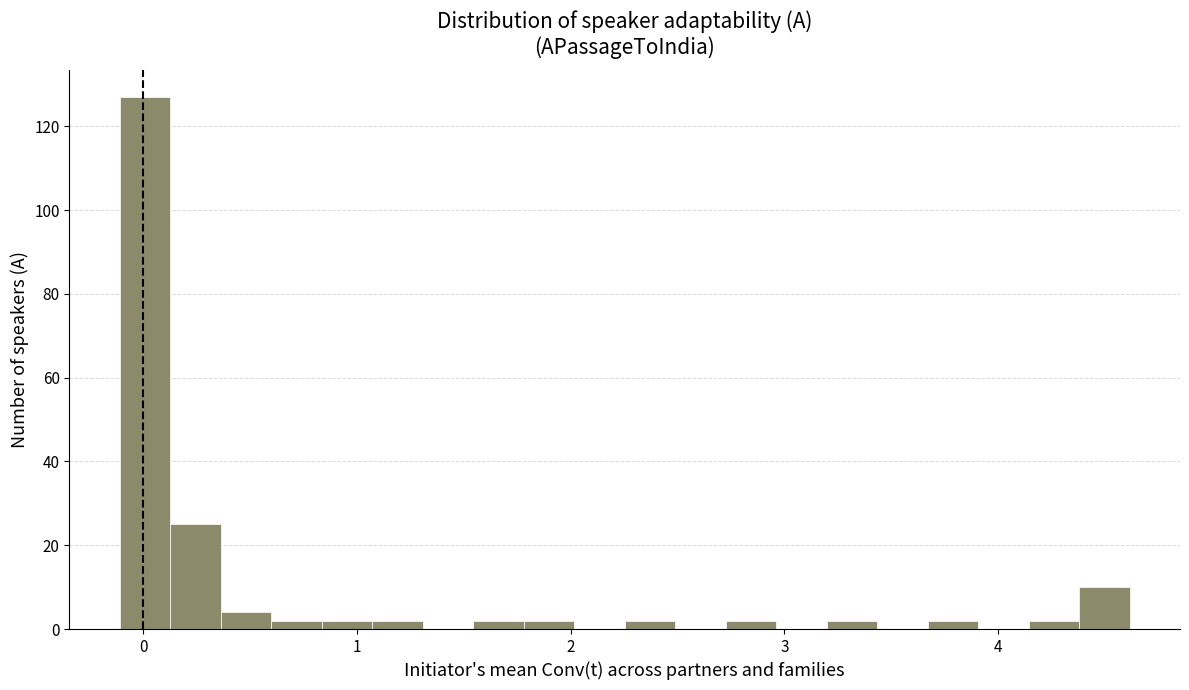

Around what value on the x-axis is the tallest bar? Give the approximate position of its centre, as read against the axis.

0.0